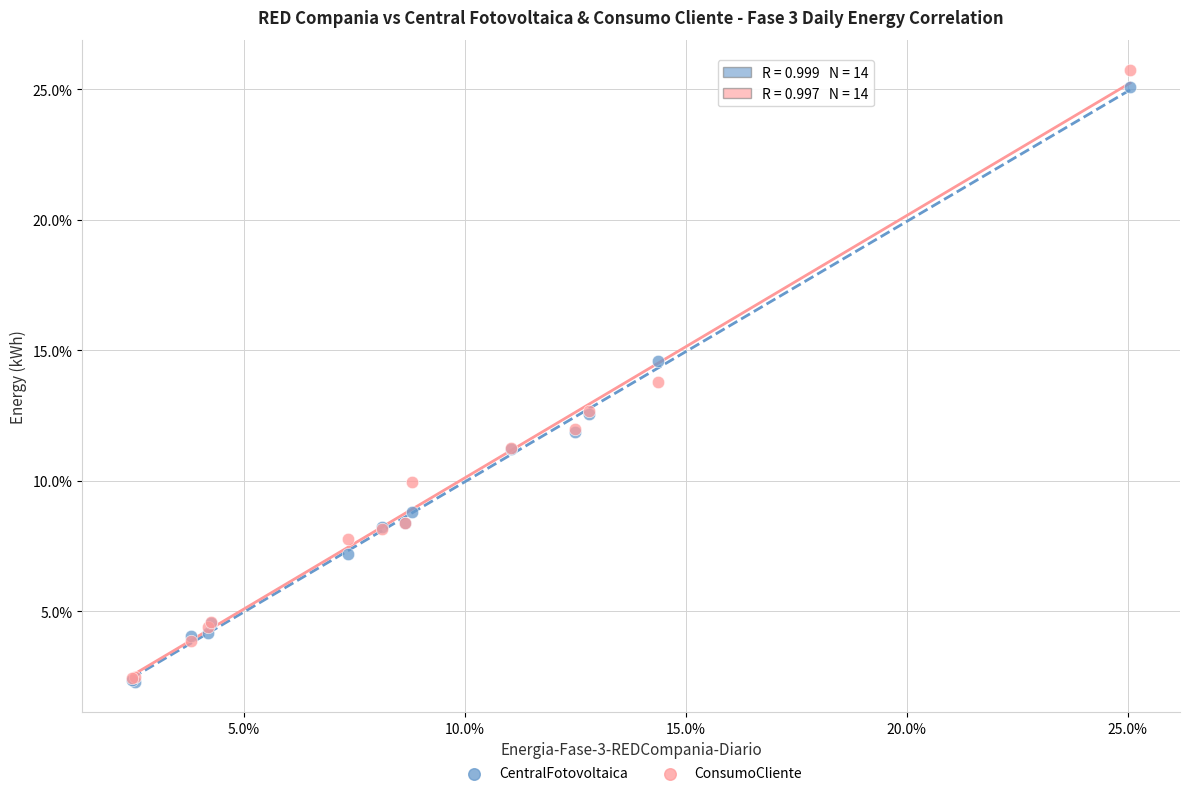

Which series has the widest spread of Y values?

ConsumoCliente